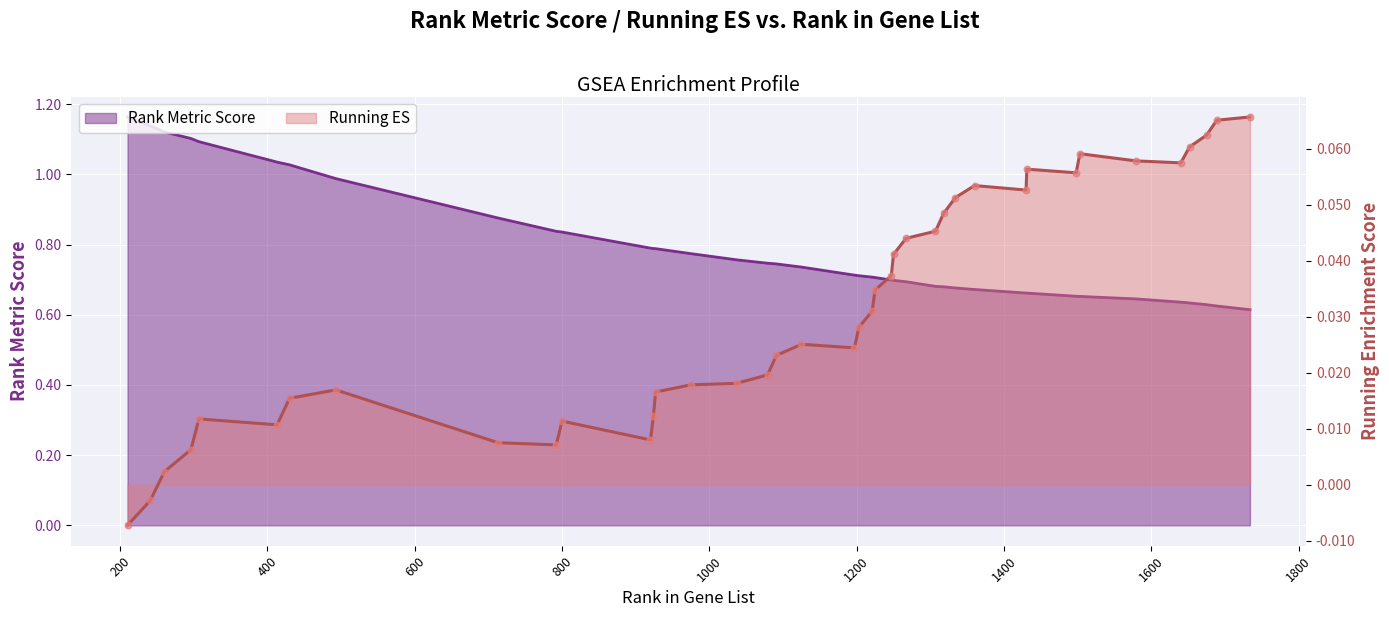

Which series has the largest total across all categories?

RANK METRIC SCORE